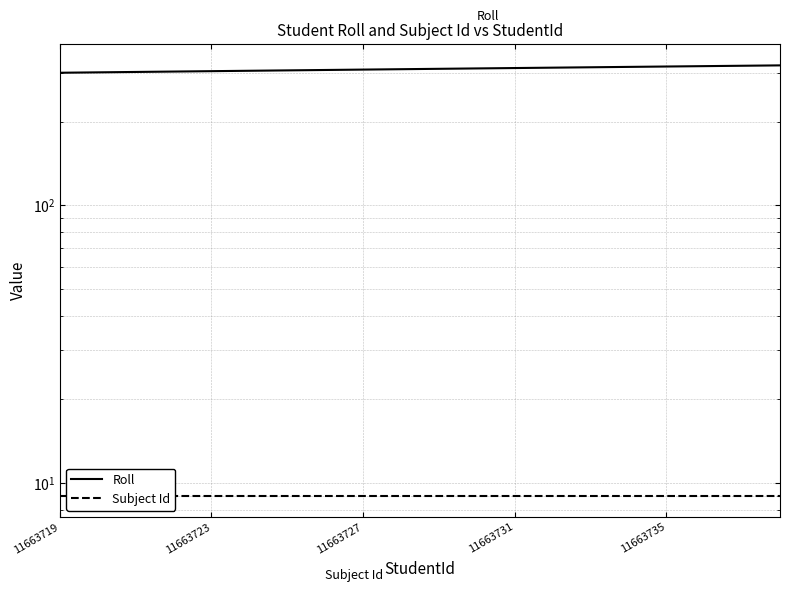

Which label corresponds to the smallest value in the chart?

11663719